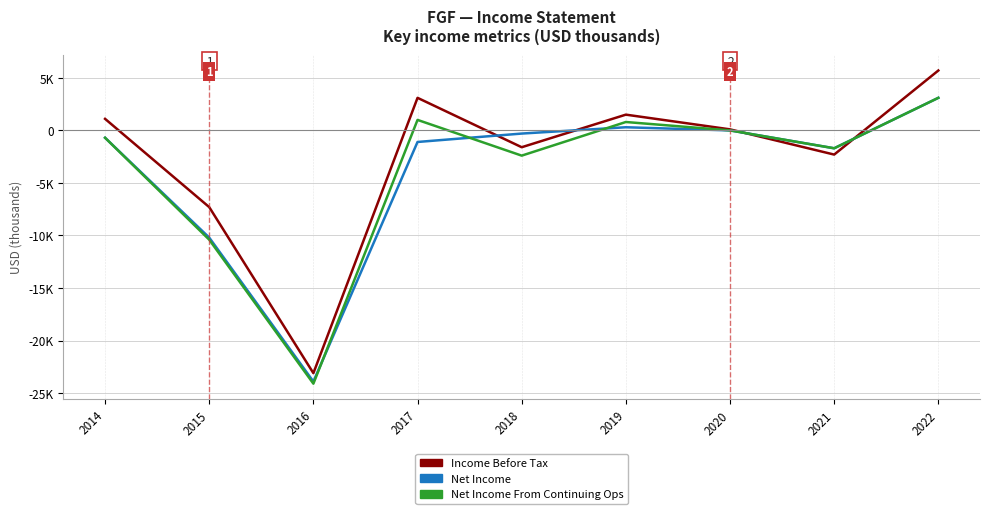

What is the difference between the maximum and second lowest values in the Net Income From Continuing Ops series?

13500